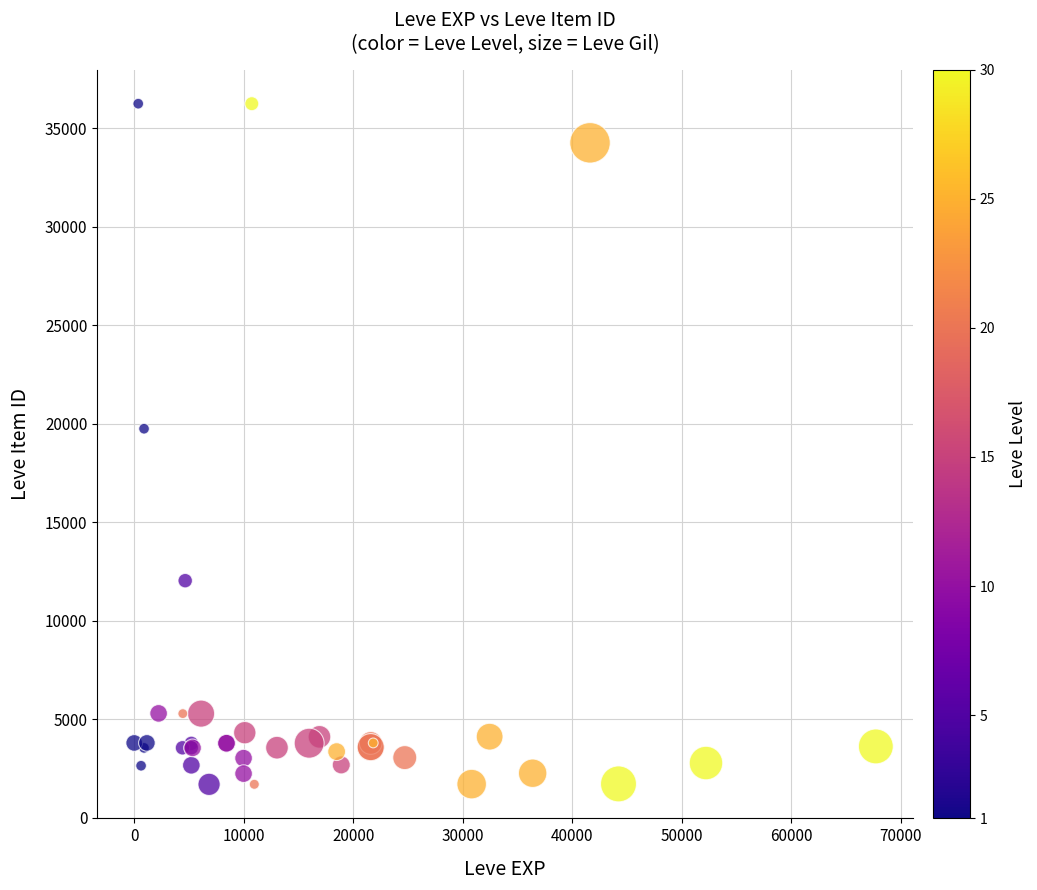

What Y value in the scatter plot is closest to 18967?

19744